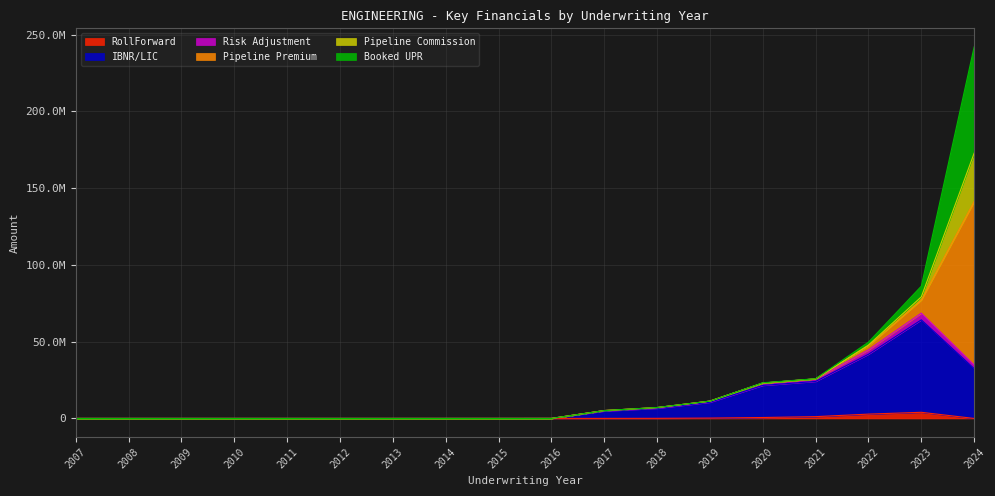

What are all the series names shown in the legend?

RollForward, IBNR/LIC, Risk Adjustment, Pipeline Premium, Pipeline Commission, Booked UPR